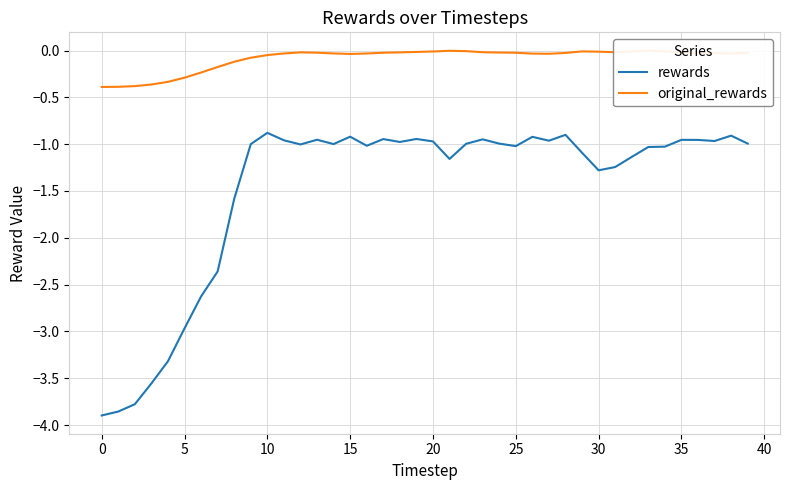

The rewards series shows -1.9 at 5. True or false?

False